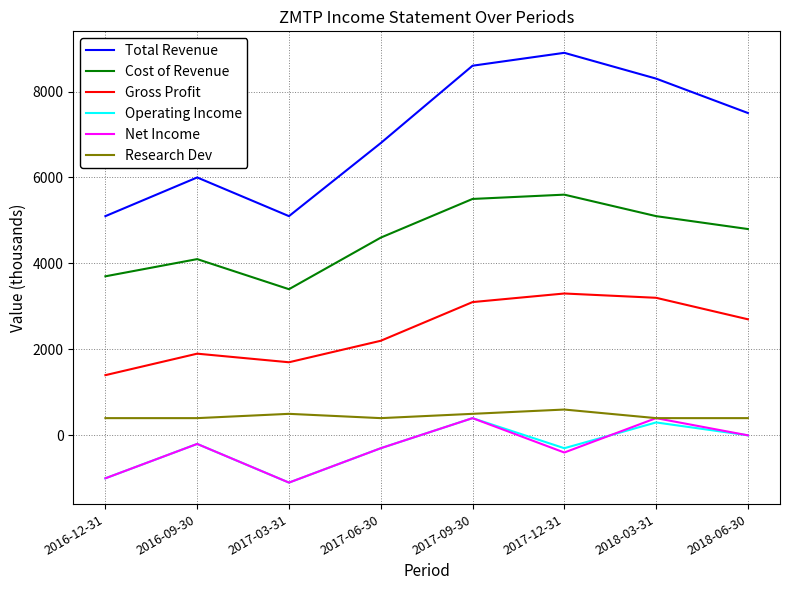

True or false: Net Income and Total Revenue cross at least once.

False